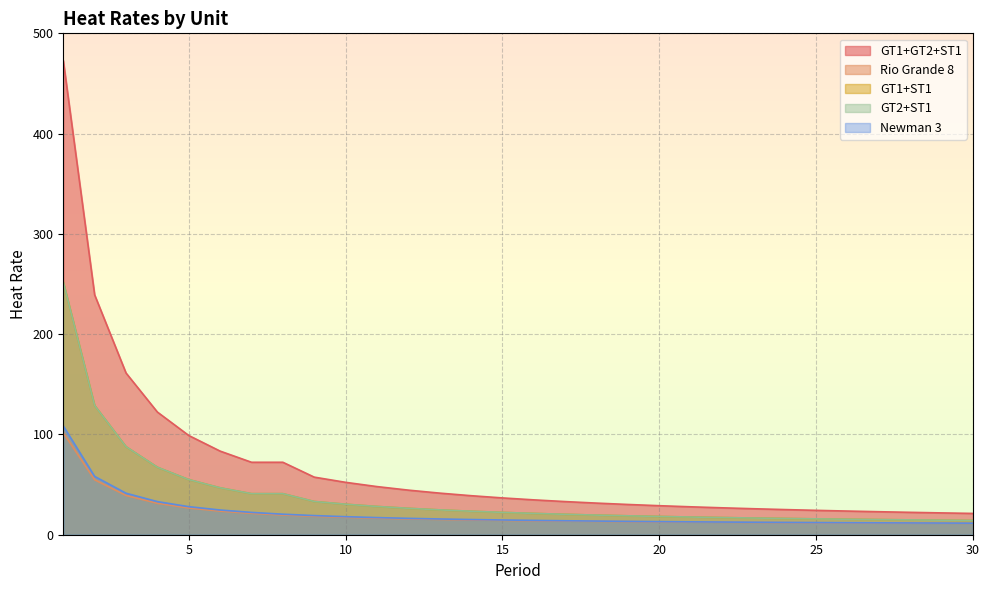

What are all the series names shown in the legend?

GT1+GT2+ST1, Rio Grande 8, GT1+ST1, GT2+ST1, Newman 3